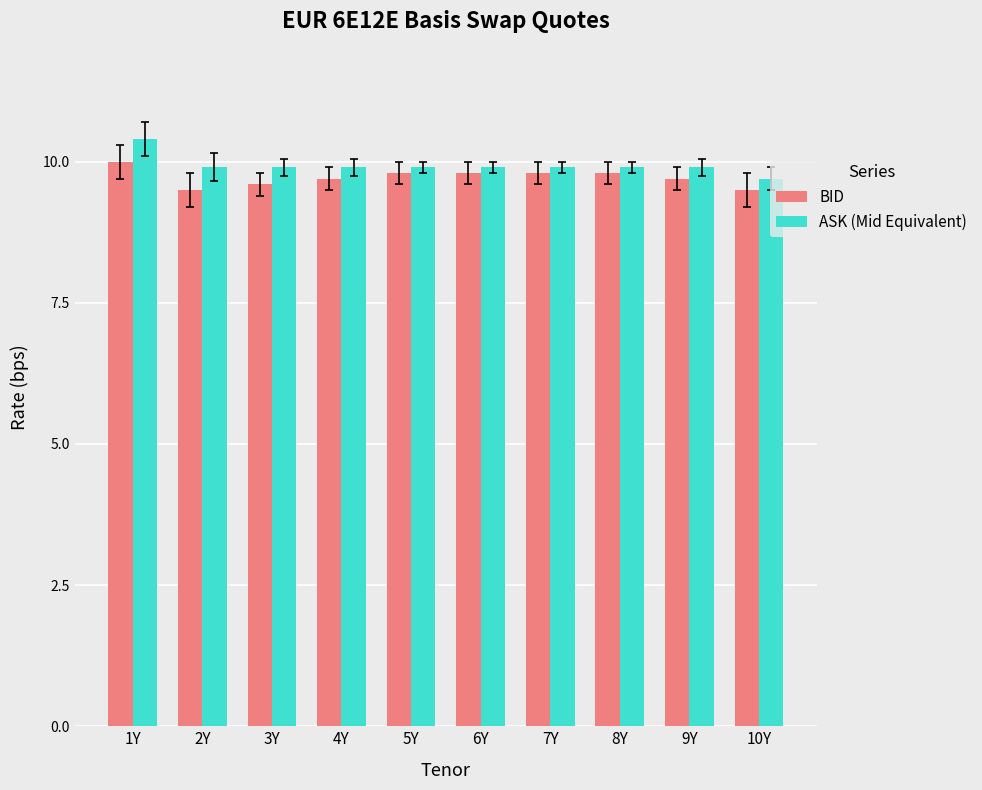

What is the sum of the BID values at 3Y and 8Y?

19.4